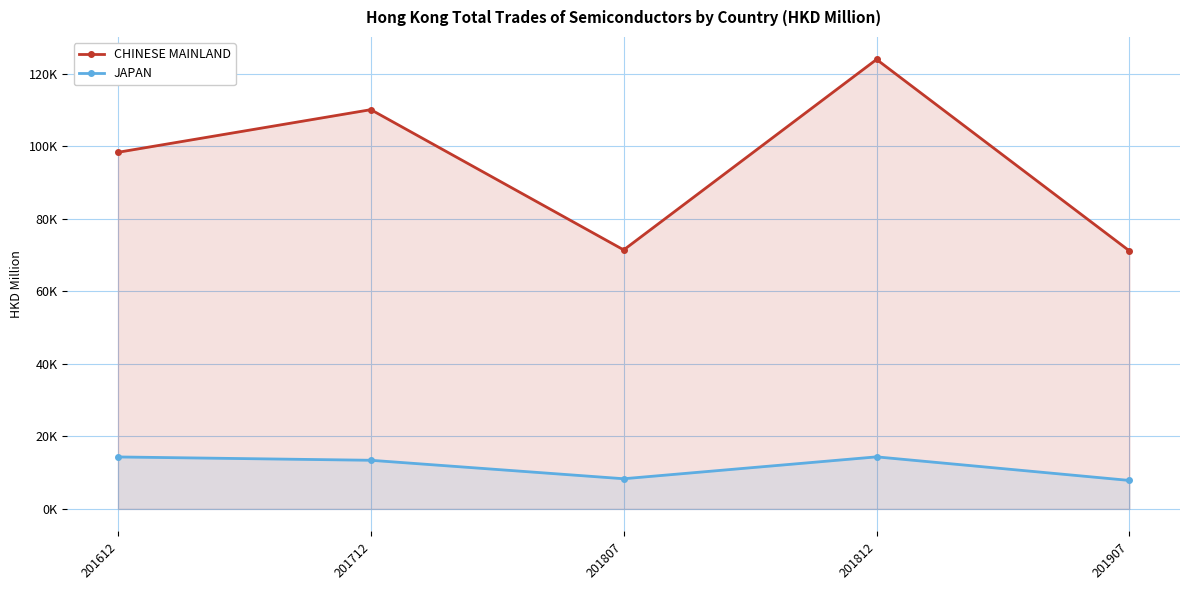

At 201907, list the series in order from largest to smallest.

CHINESE MAINLAND, JAPAN